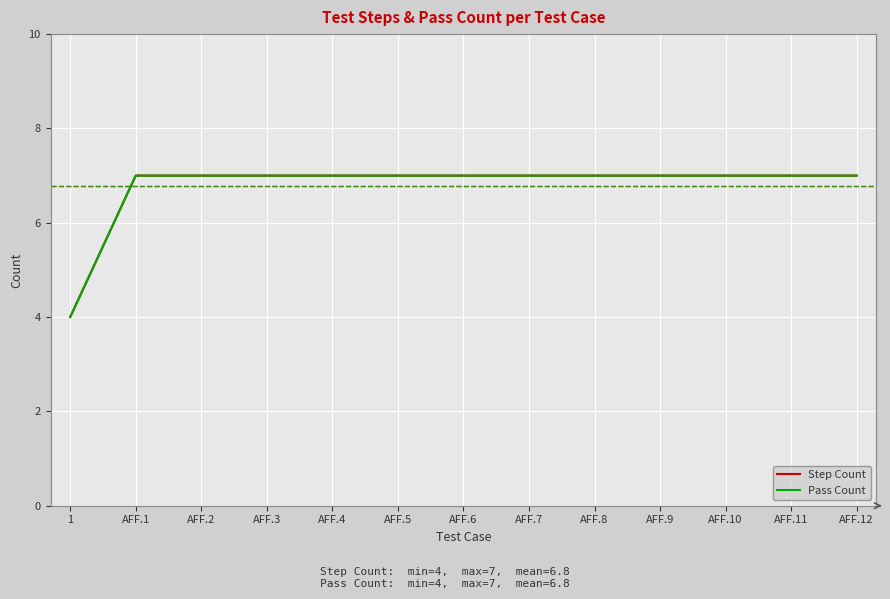

At how many categories does at least one series exceed 5?

12